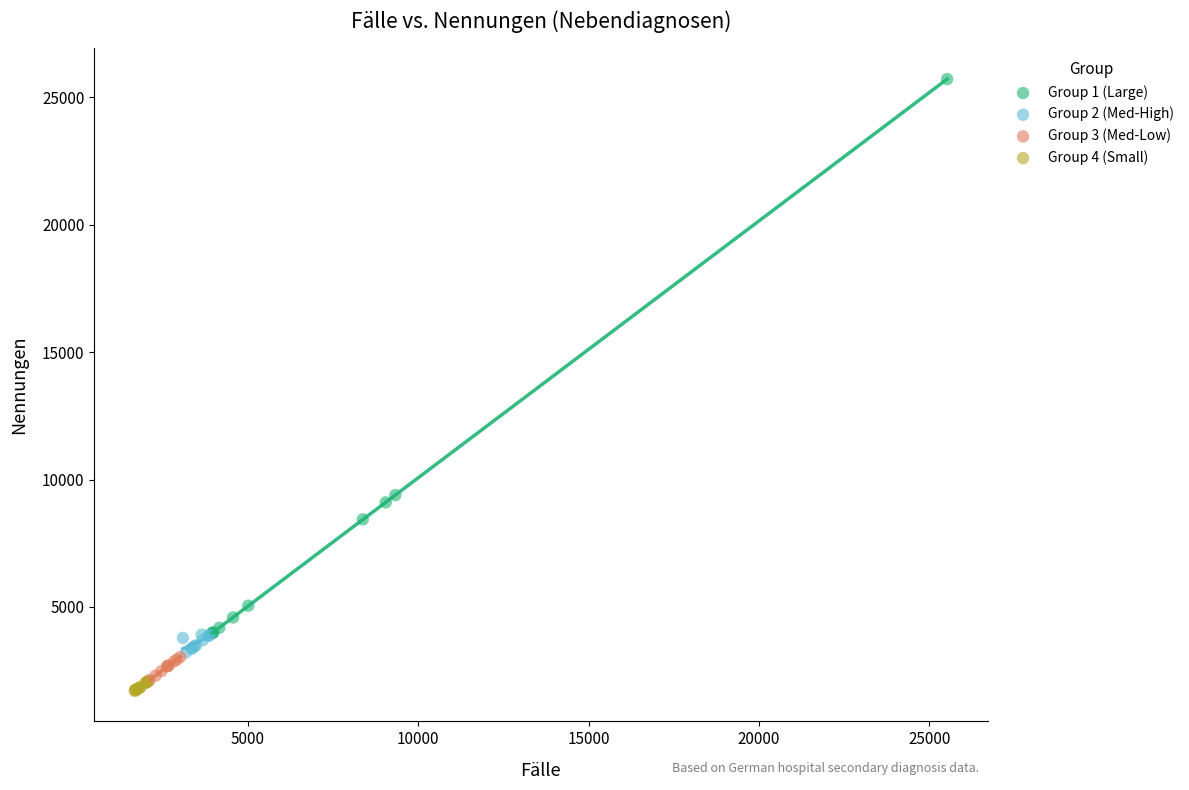

Which series reaches the minimum Y coordinate?

Group 4 (Small)